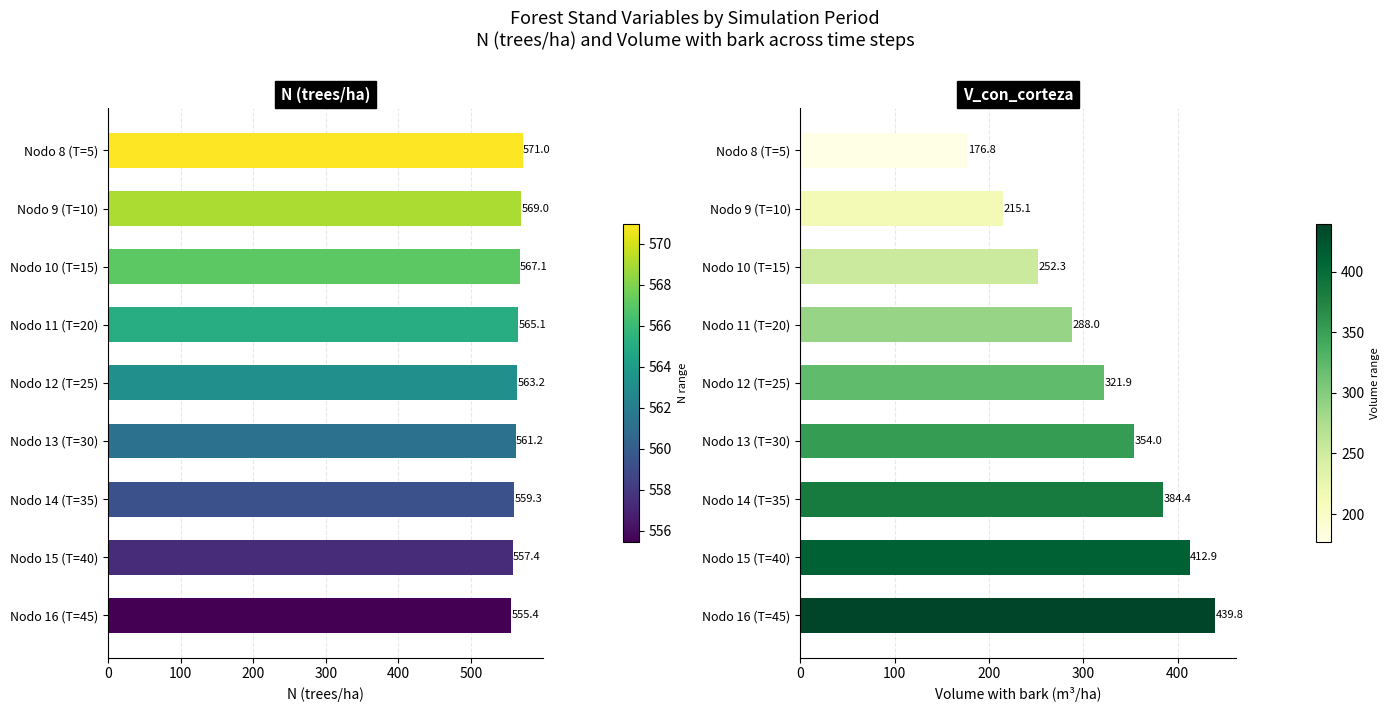

How many groups of bars are there?

9